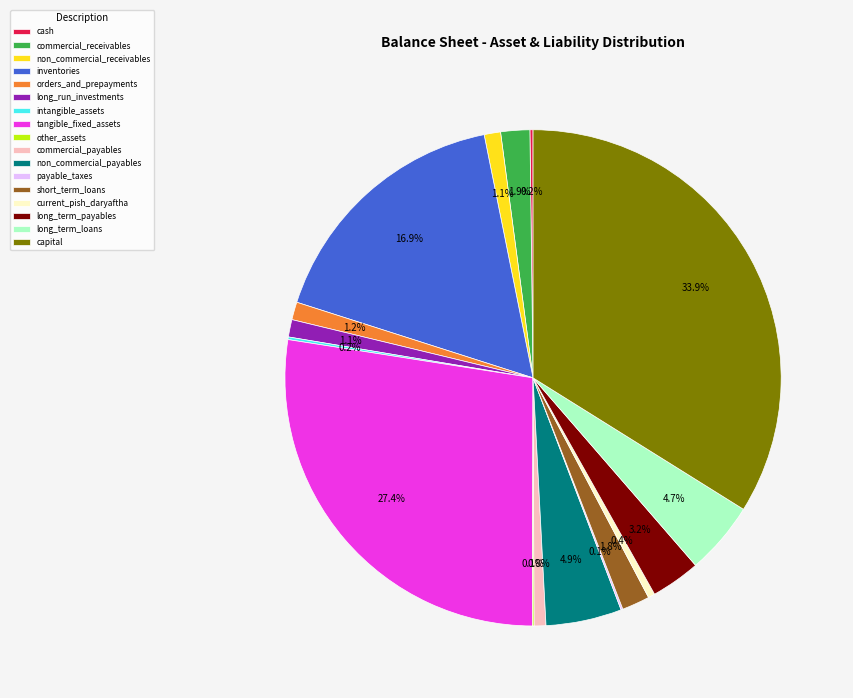

Which has a higher value, non_commercial_receivables or current_pish_daryaftha?

non_commercial_receivables